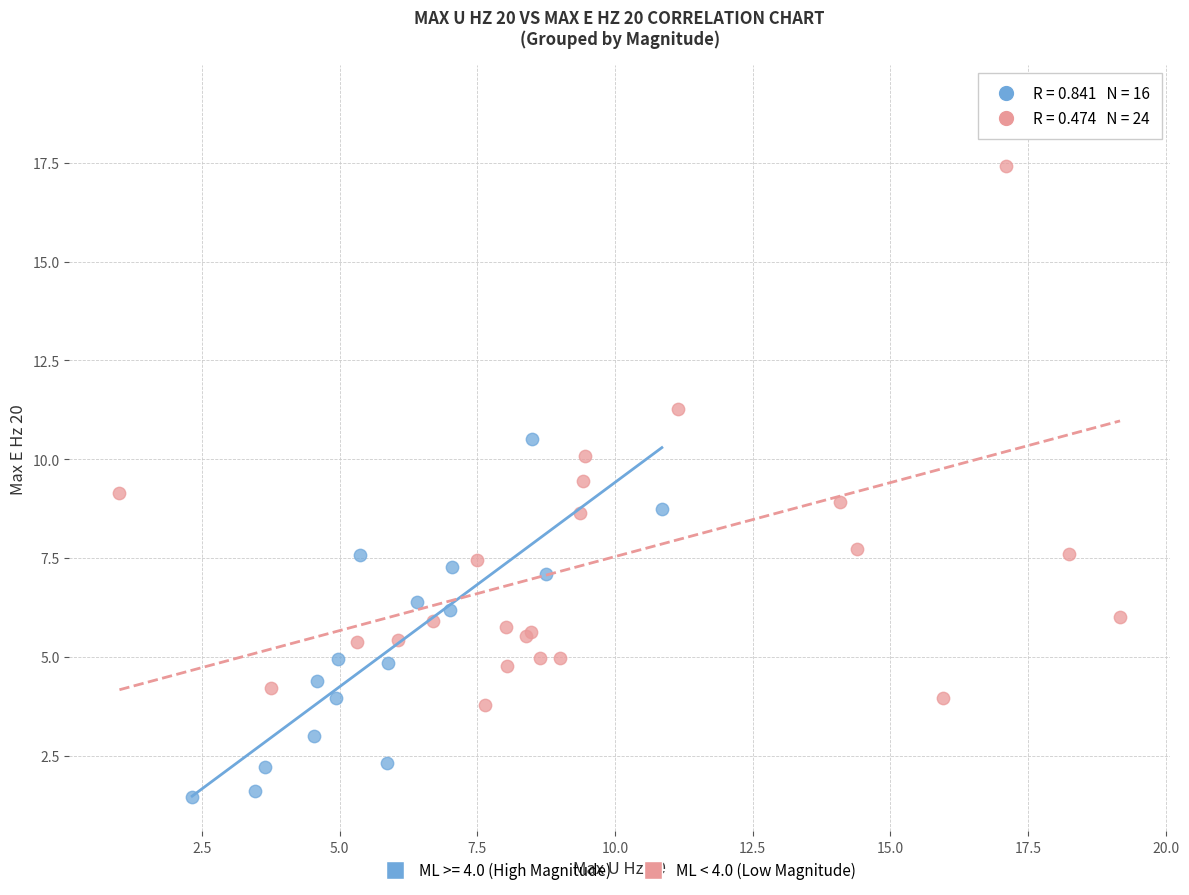

Which series reaches the maximum Y coordinate?

ML < 4.0 (Low Magnitude)